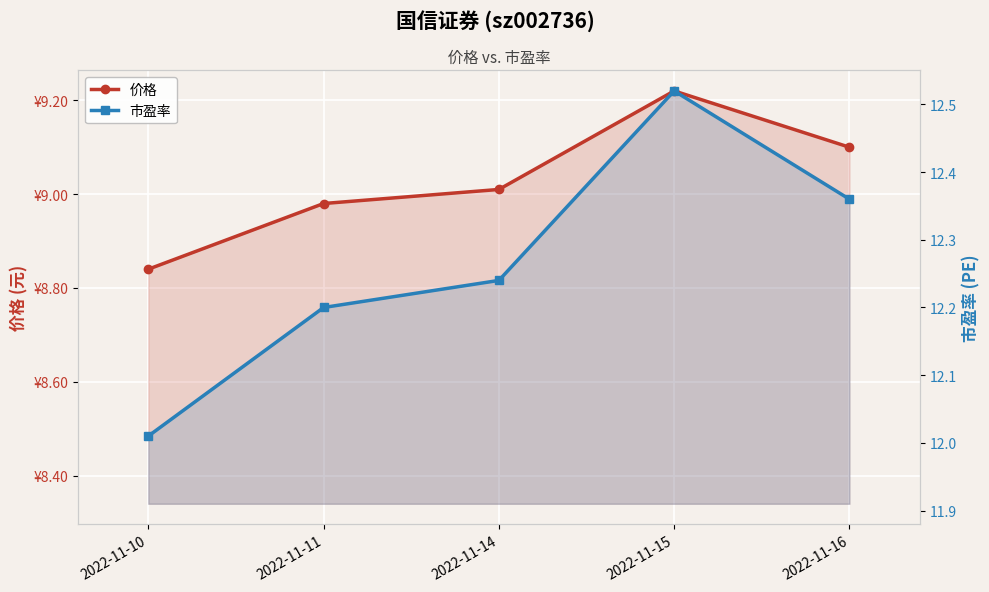

At which category is the sum across all series the highest?

2022-11-15